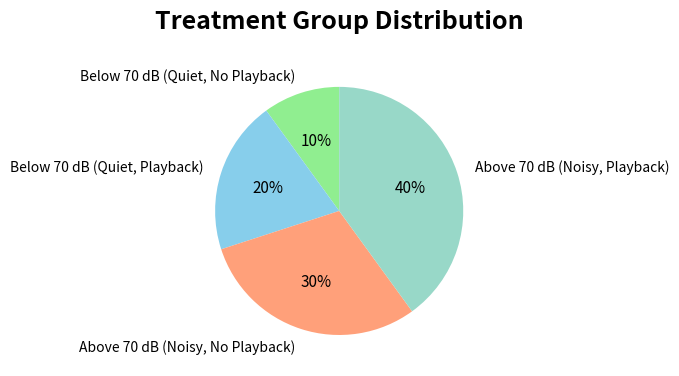

Is it true that Below 70 dB (Quiet, Playback) is 26% of the pie?

False